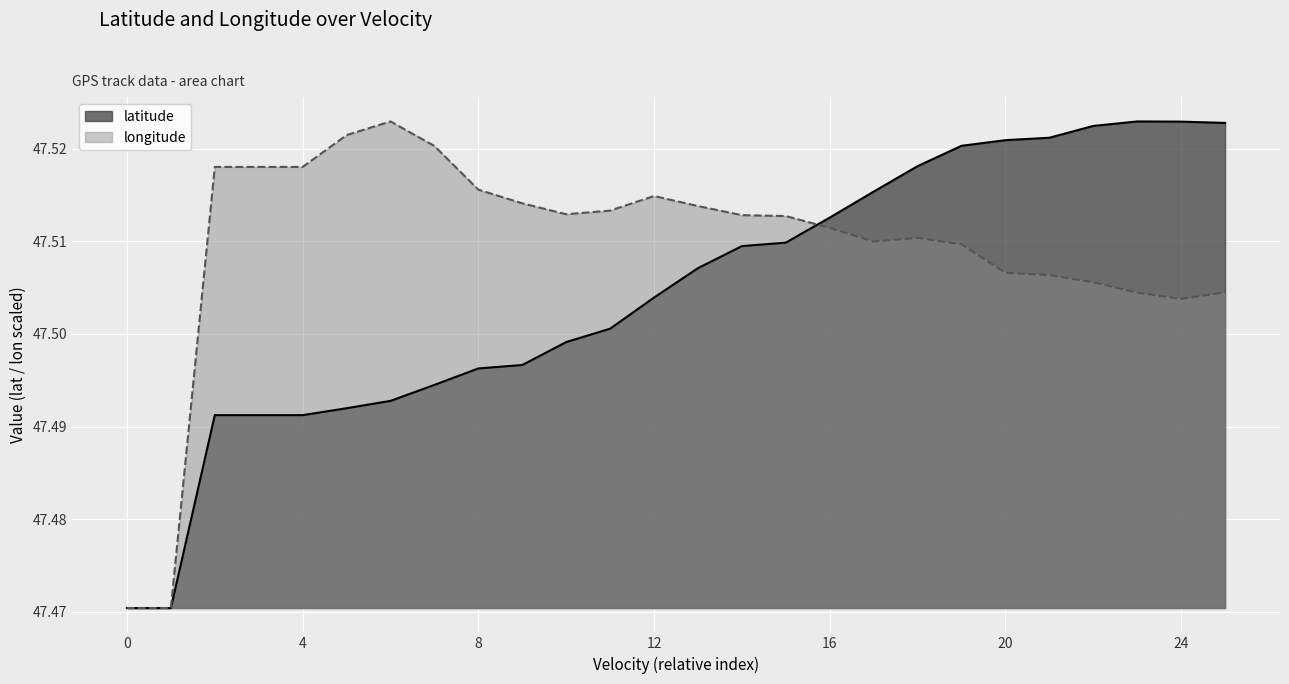

What is the highest value of the longitude series?

47.5